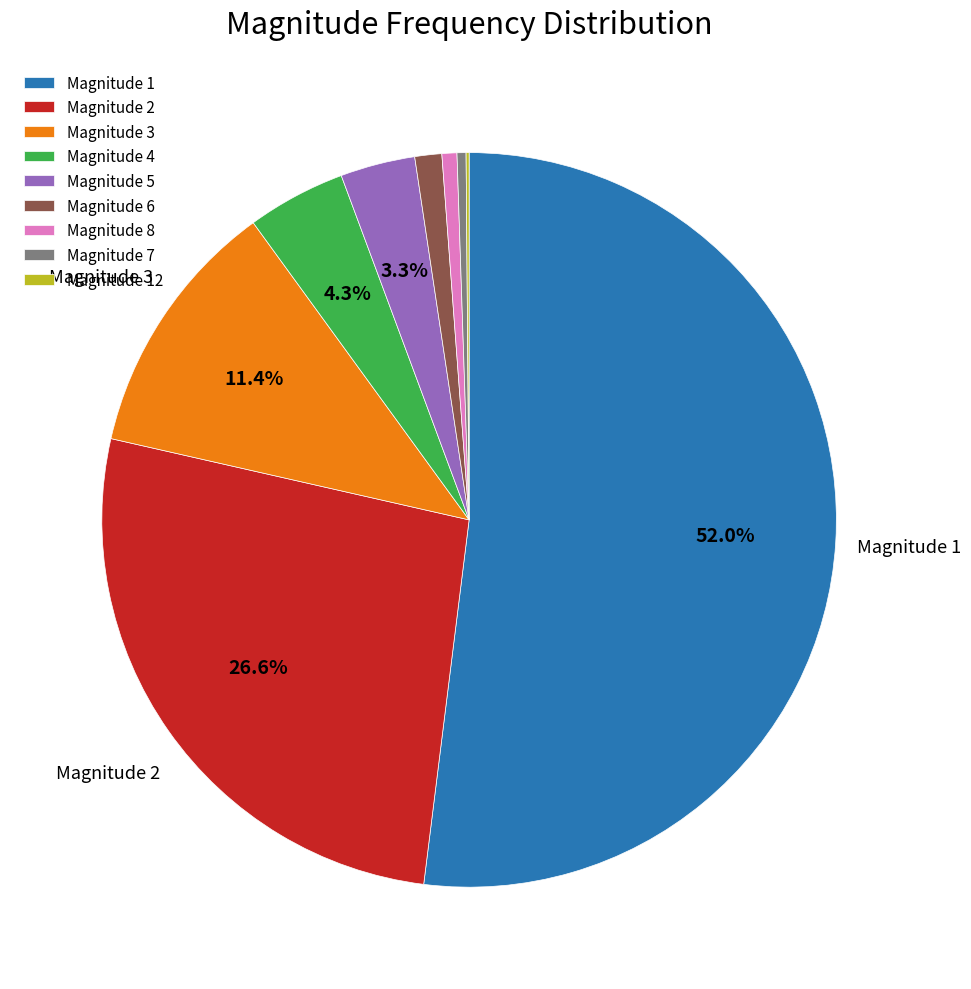

What is the largest slice in the pie chart?

Magnitude 1